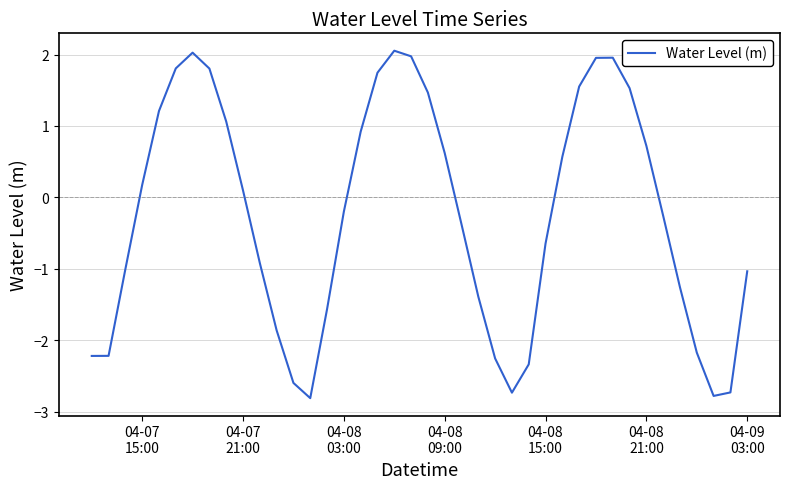

How many negative values are there?

21